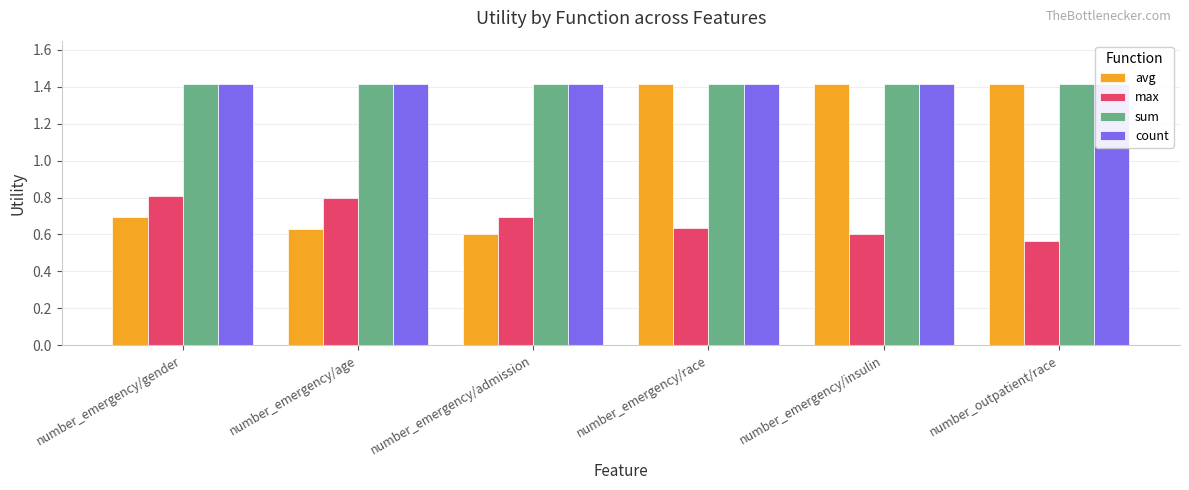

What is the value of the count bar at the 5th from the left?

1.4